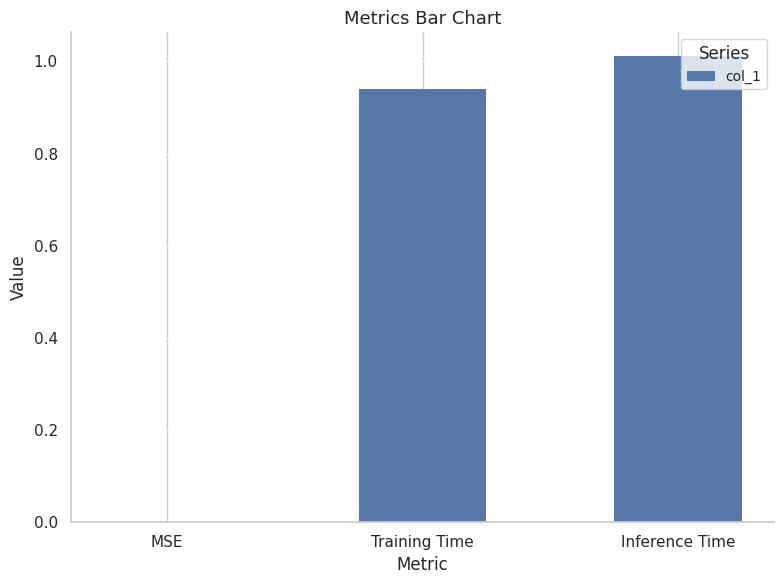

Which category has the highest value across all series?

Inference Time